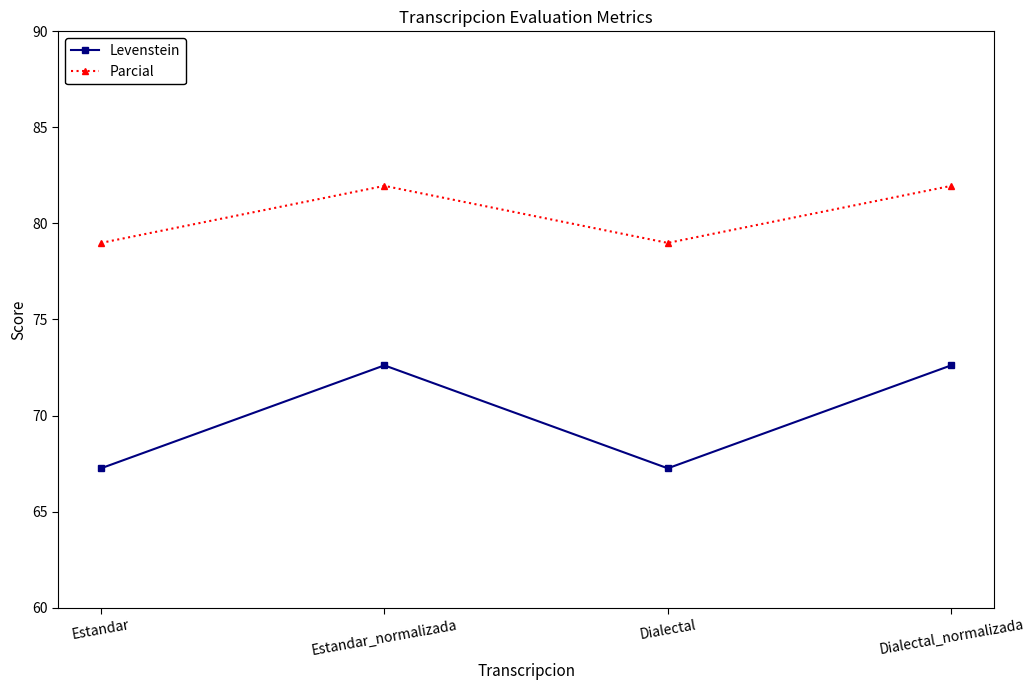

Reading left to right, extract all data points from this chart.

Levenstein: 67.3	72.6	67.3	72.6
Parcial: 79.0	82.0	79.0	82.0